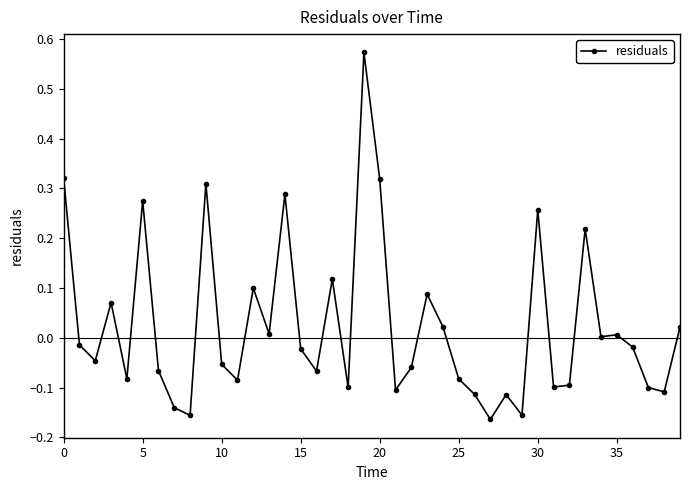

What is the difference between the second highest and minimum values?

0.5